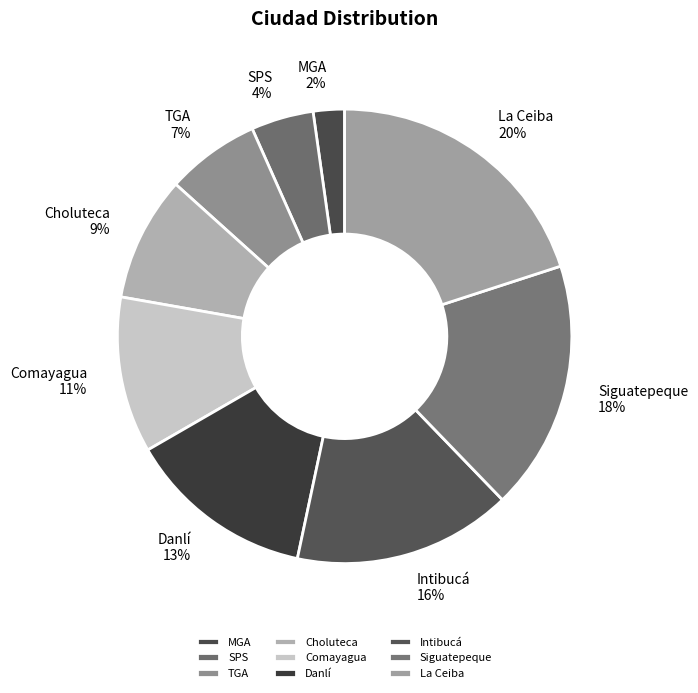

Is there any slice that represents more than half of the pie?

No